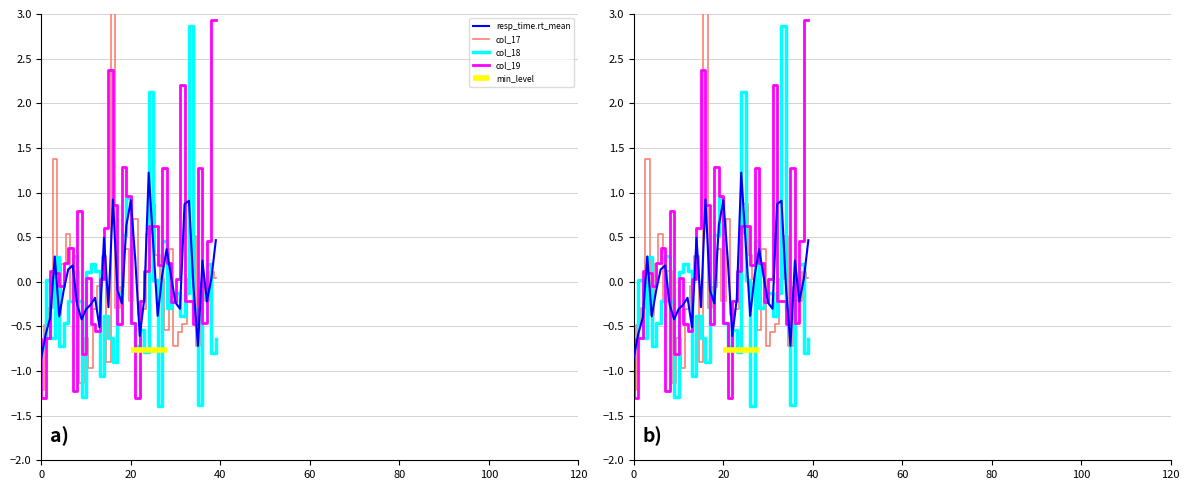

At which category does the chart reach its minimum across all series?

26